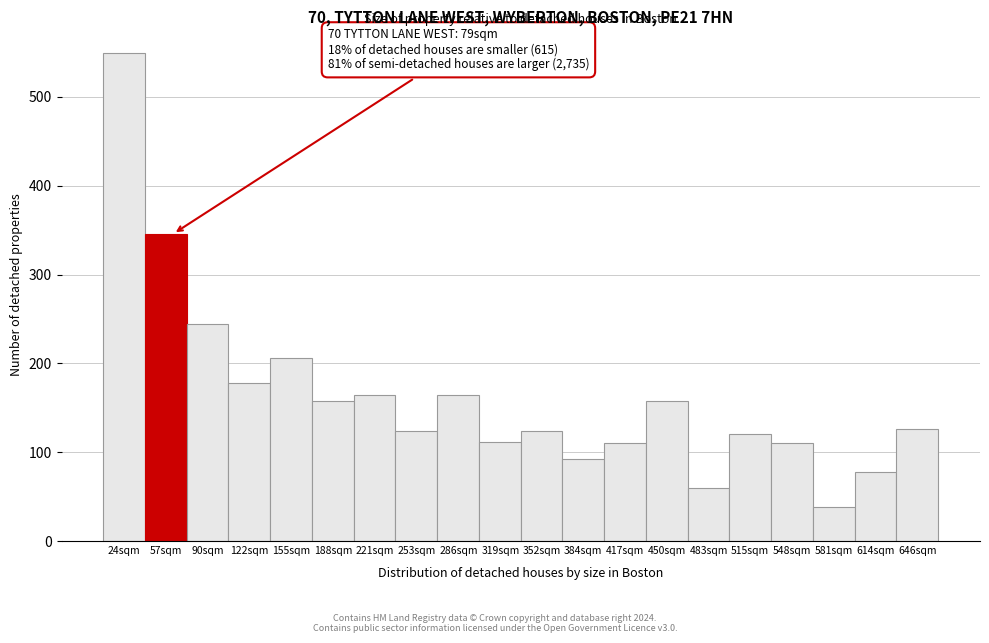

Approximately how many times larger is the value at 548sqm compared to 253sqm?

0.9